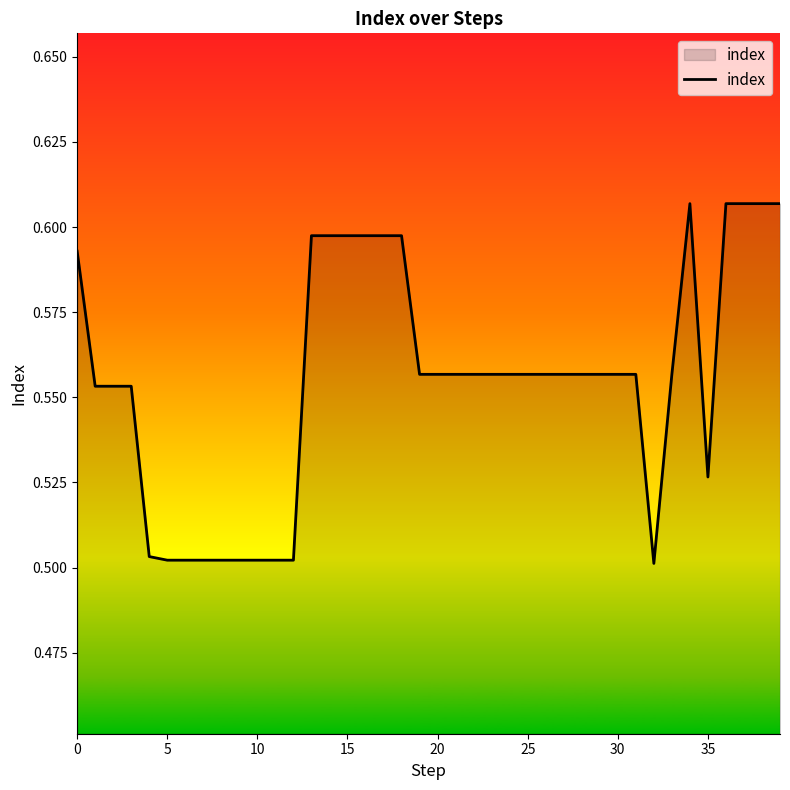

What is the smallest value displayed?

0.5